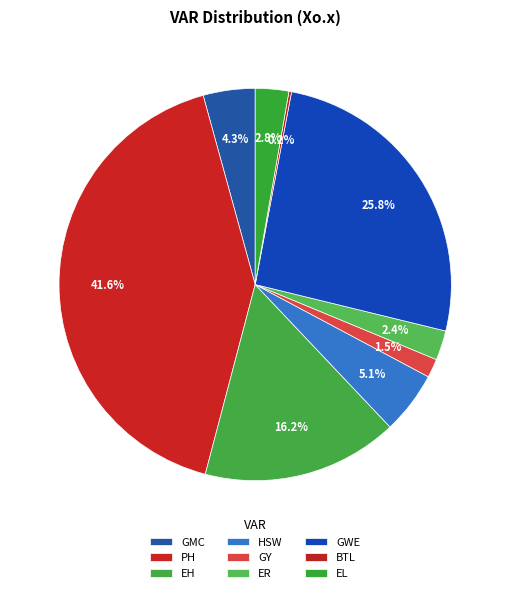

Rank the categories by value from lowest to highest.

BTL, GY, ER, EL, GMC, HSW, EH, GWE, PH